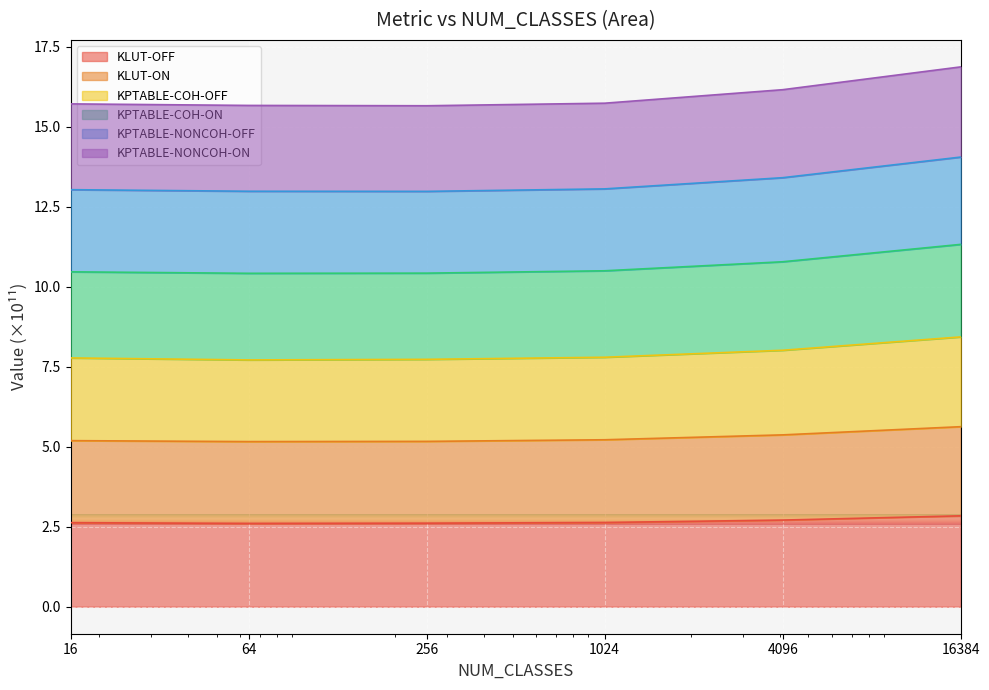

List the series in order of their peak value, highest first.

KPTABLE-COH-ON, KPTABLE-NONCOH-OFF, KPTABLE-NONCOH-ON, KPTABLE-COH-OFF, KLUT-ON, KLUT-OFF